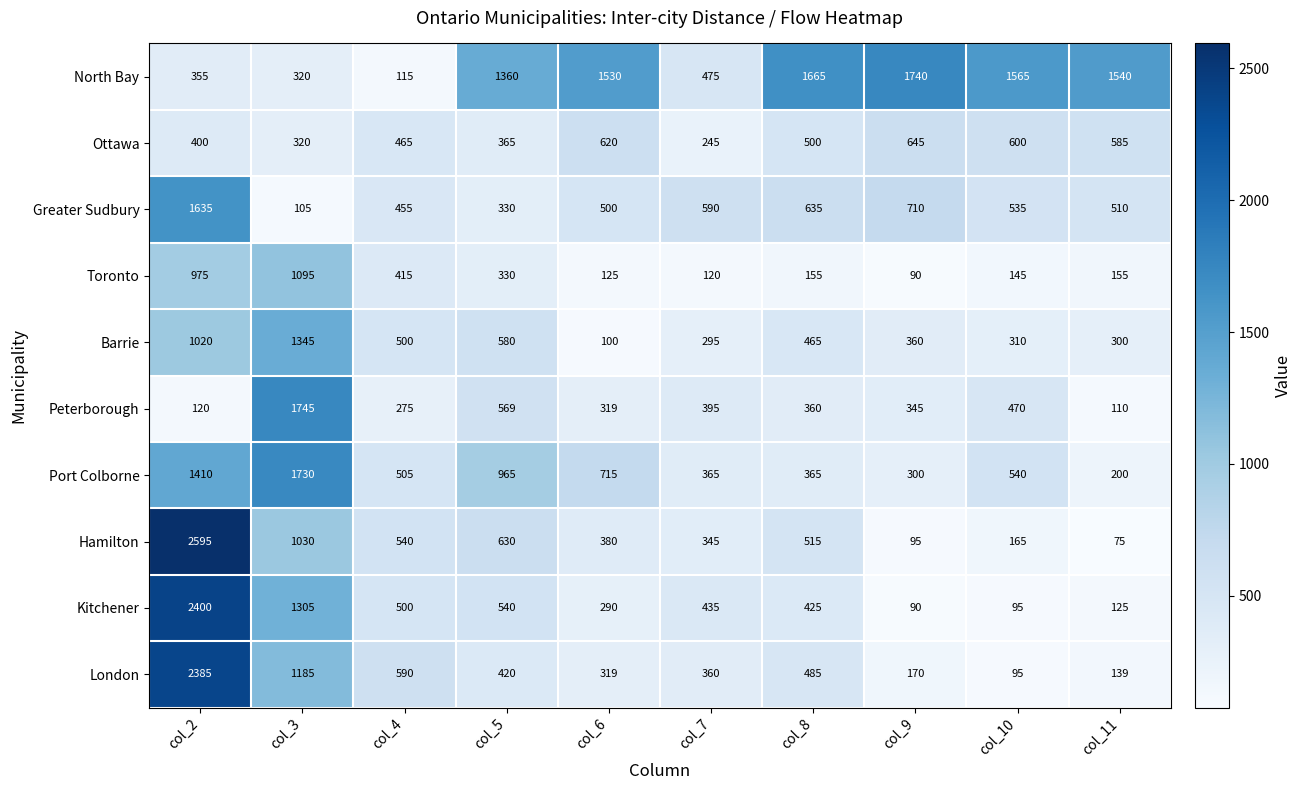

How many distinct data groups are displayed?

10